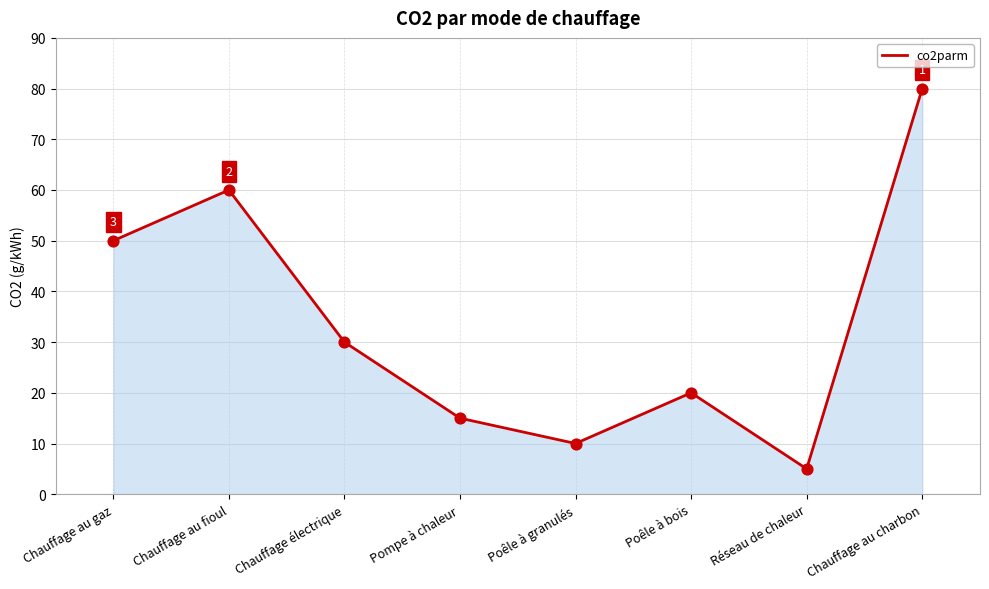

What is the change in value from Pompe à chaleur to Poêle à granulés?

-5